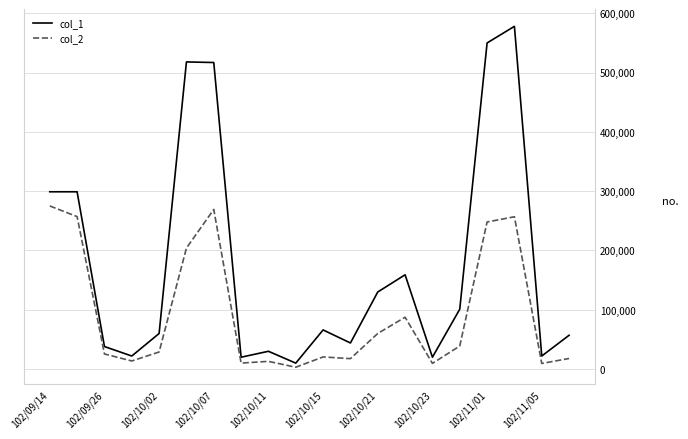

List the series in order of their peak value, lowest first.

col_2, col_1